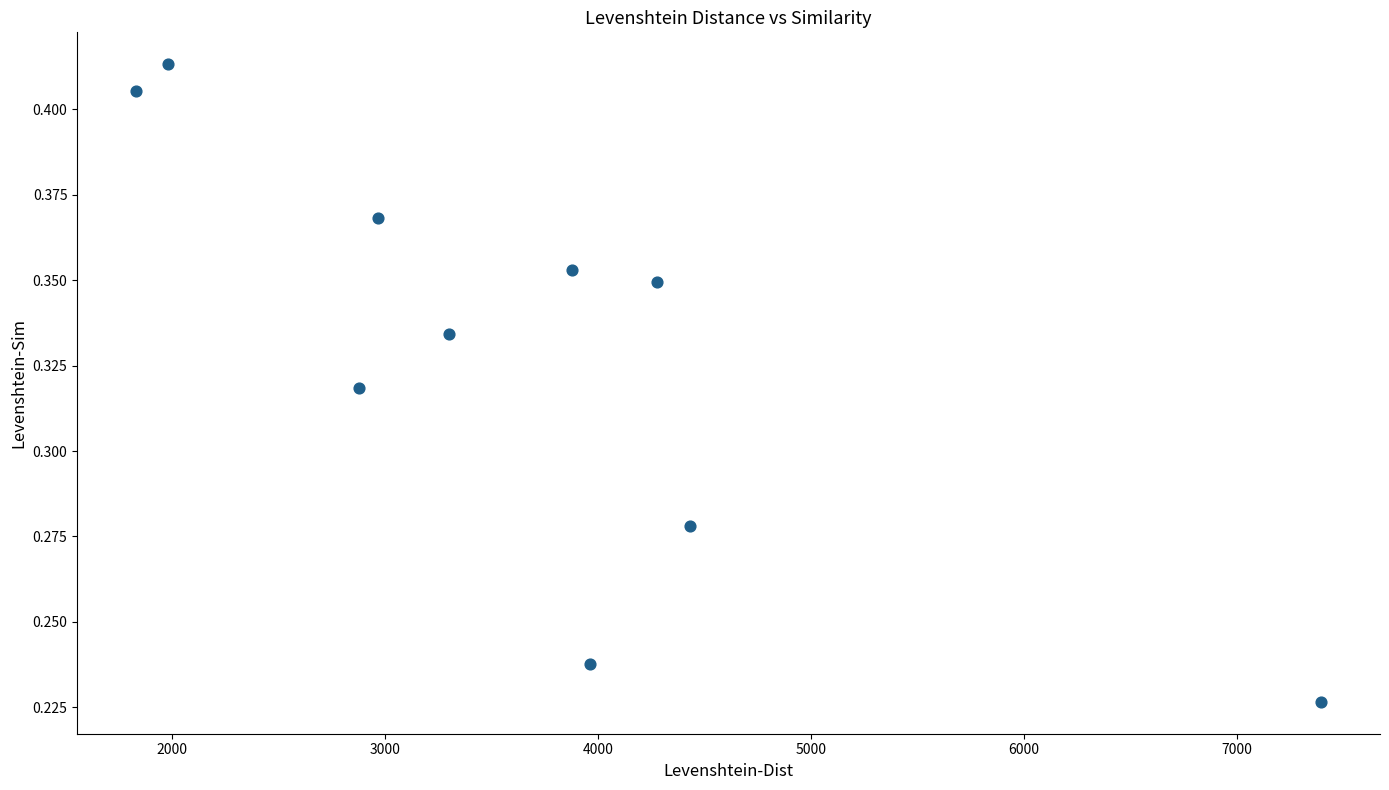

What is the range of X values (max minus min)?

5564.0